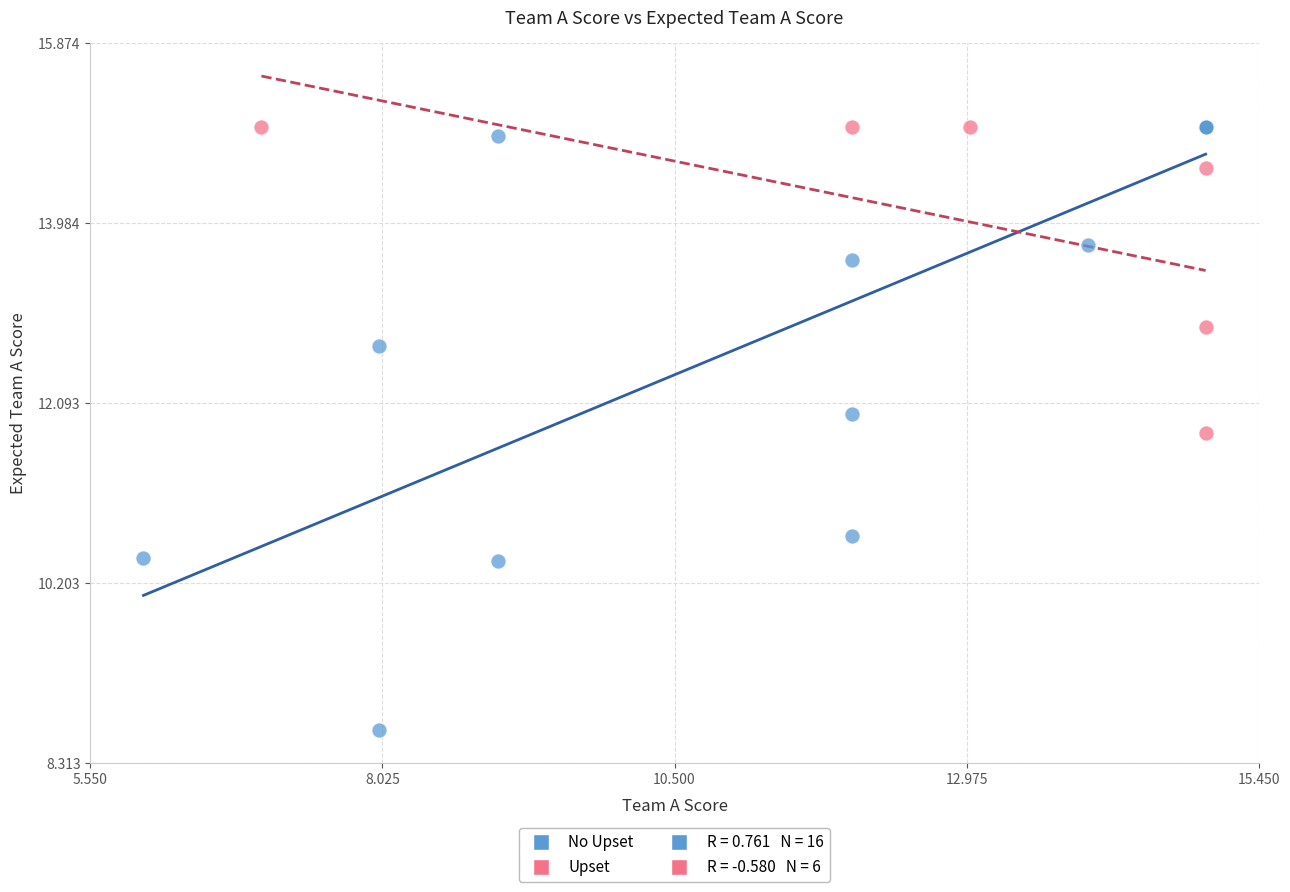

Which series reaches the minimum Y coordinate?

No Upset